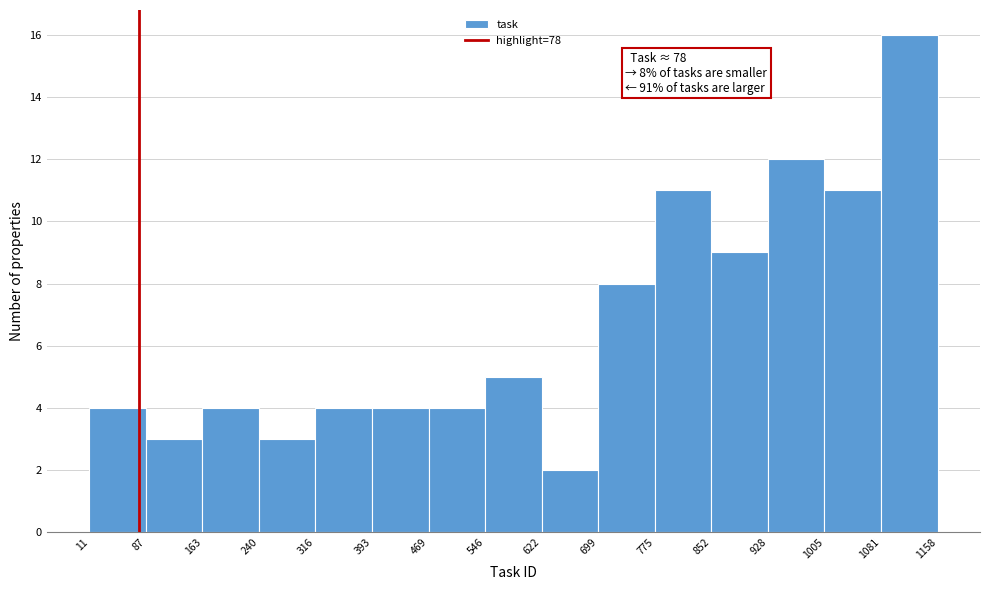

Over which range of the x-axis is the bar tallest?

1081 to 1158